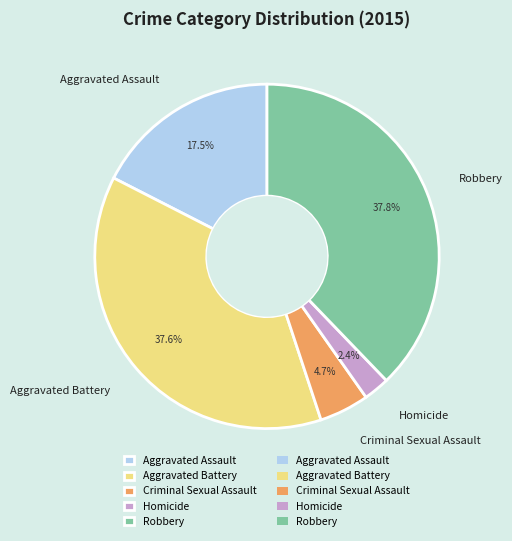

Is there a majority slice in this chart?

No